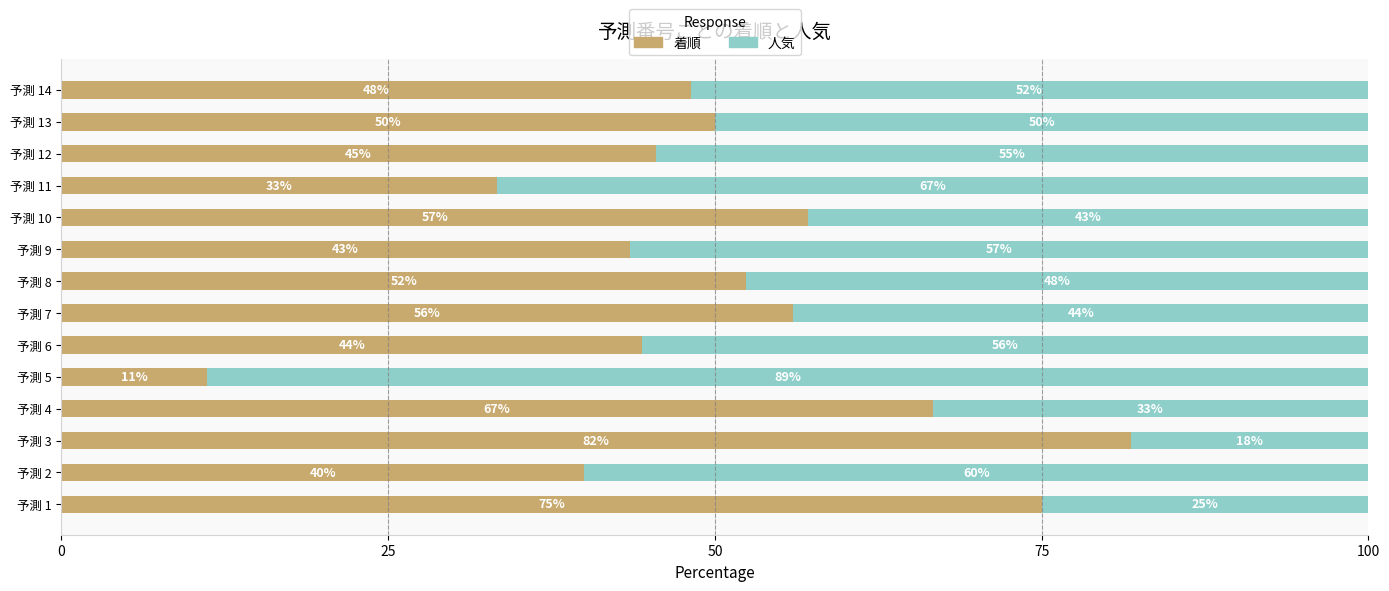

What value does the 着順 series have at 予測 3?

81.8